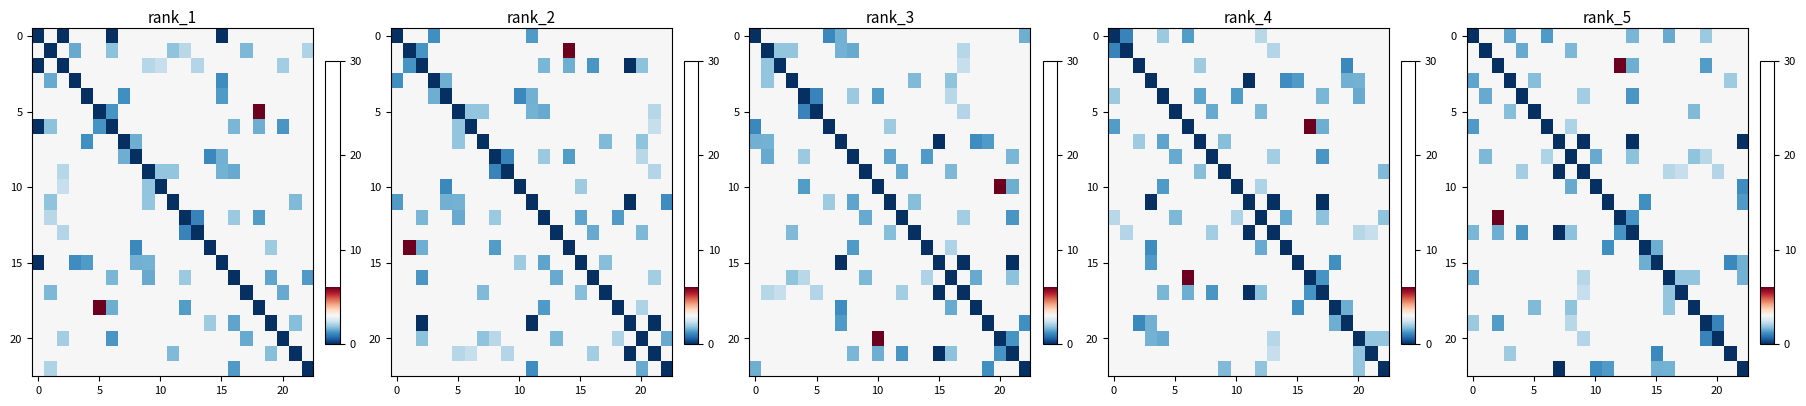

What is the total value across all series at 12?

67.2